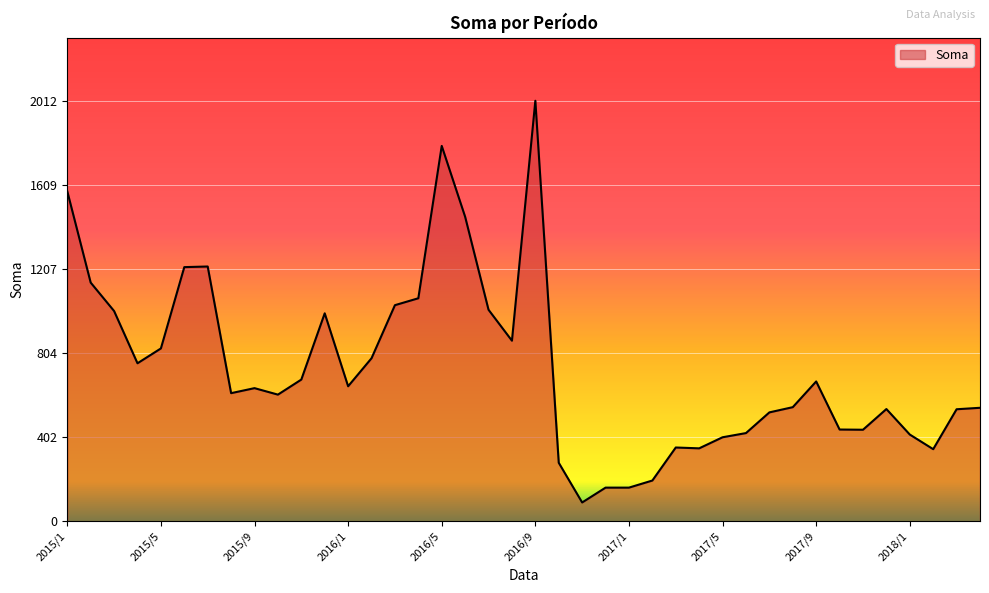

What is the smallest value displayed?

90